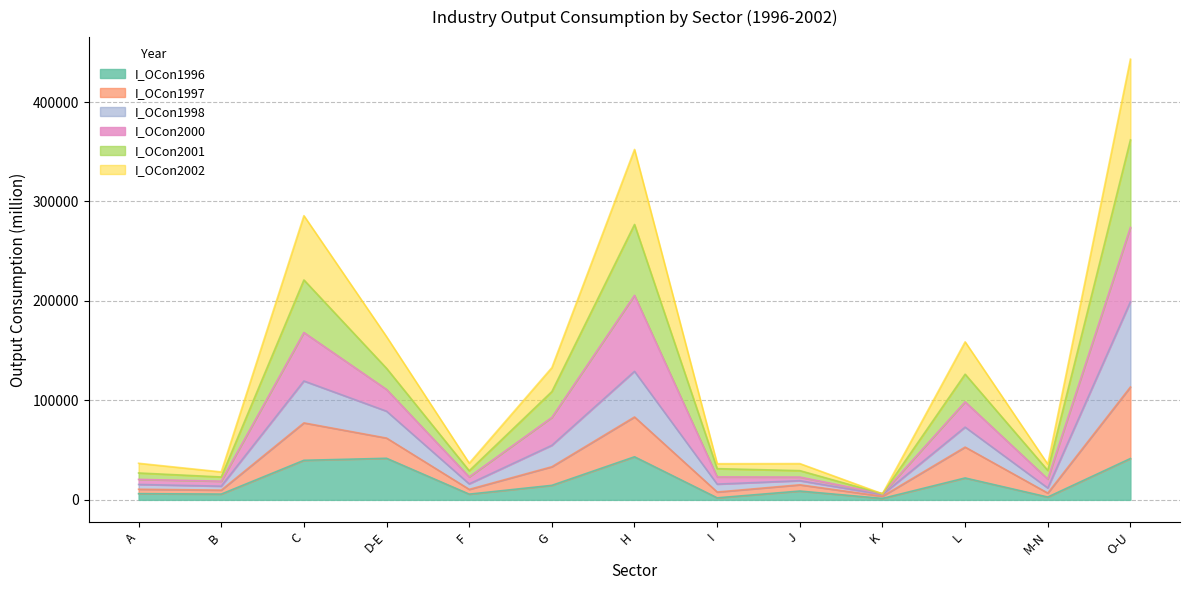

What is the sum of all I_OCon1996 values?

236089